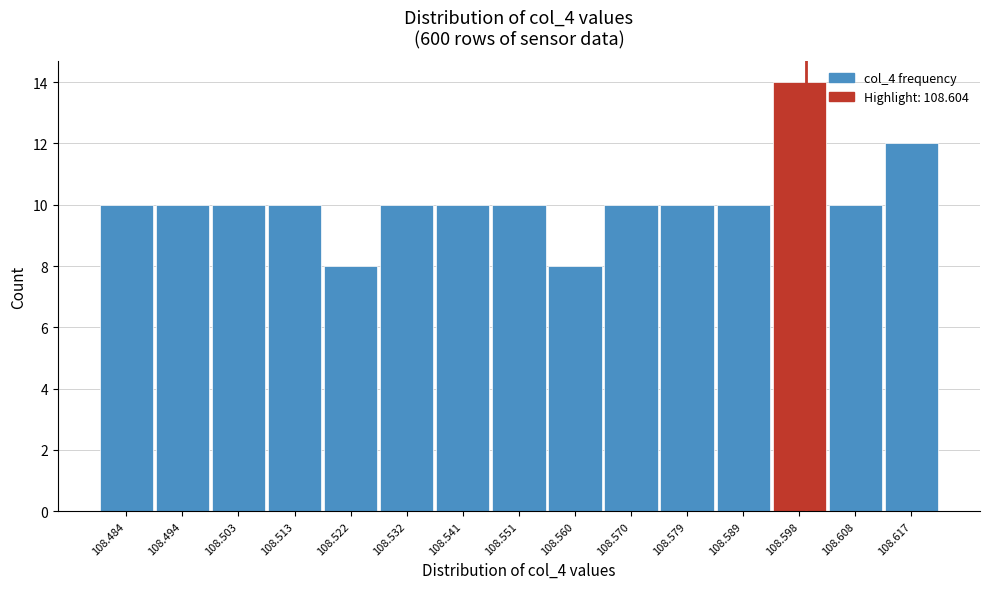

Reading left to right, transcribe all the data shown in this chart.

10	10	10	10	8	10	10	10	8	10	10	10	14	10	12